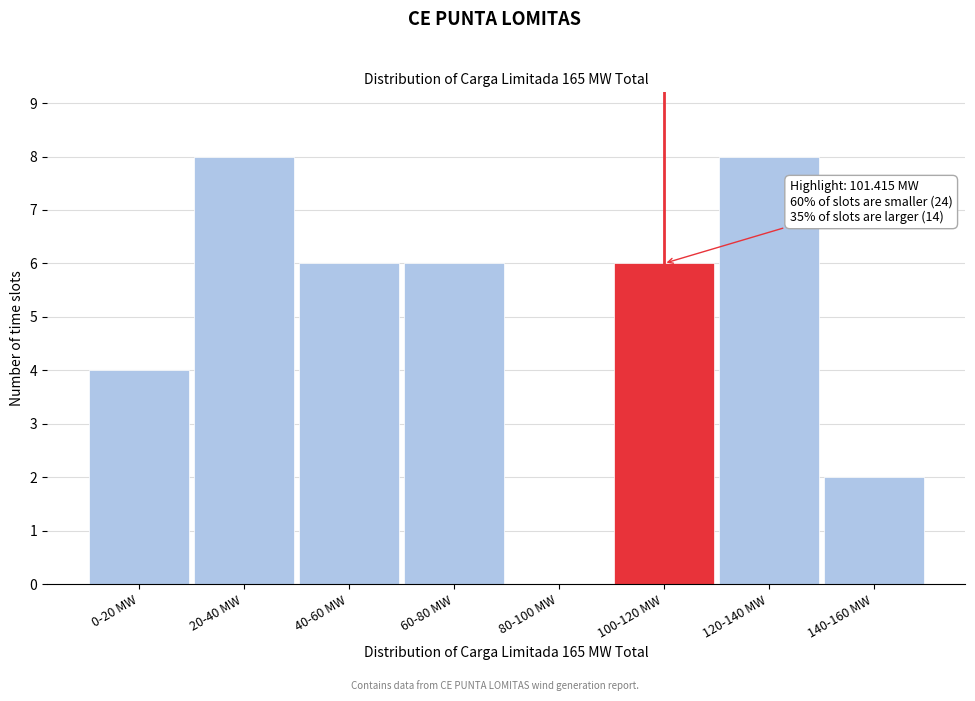

Reading left to right, what are all the values shown in this chart?

0-20 MW=4	20-40 MW=8	40-60 MW=6	60-80 MW=6	80-100 MW=0	100-120 MW=6	120-140 MW=8	140-160 MW=2